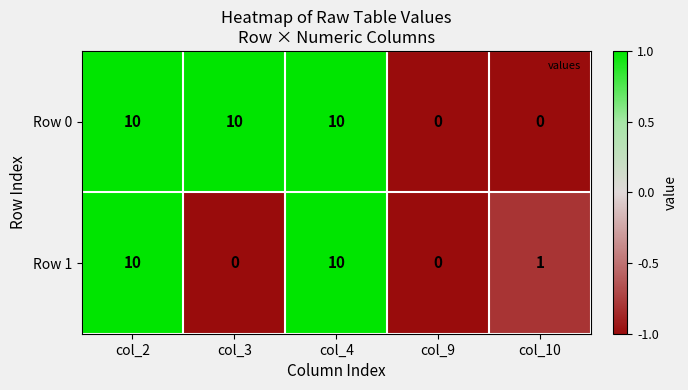

What is the difference between the maximum and minimum values in the Row 0 series?

10